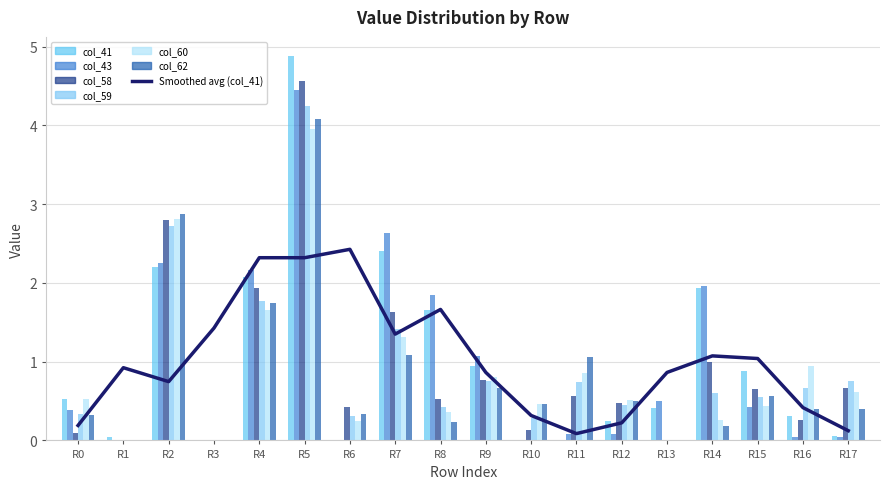

Reading left to right, extract all data points from this chart.

col_41: 0.5	0.0	2.2	0.0	2.1	4.9	0.0	2.4	1.6	0.9	0.0	0.0	0.2	0.4	1.9	0.9	0.3	0.1
col_43: 0.4	0.0	2.2	0.0	2.2	4.5	0.0	2.6	1.9	1.1	0.0	0.1	0.1	0.5	2.0	0.4	0.0	0.0
col_58: 0.1	0.0	2.8	0.0	1.9	4.6	0.4	1.6	0.5	0.8	0.1	0.6	0.5	0.0	1.0	0.7	0.3	0.7
col_59: 0.3	0.0	2.7	0.0	1.8	4.2	0.3	1.4	0.4	0.8	0.3	0.7	0.5	0.0	0.6	0.6	0.7	0.8
col_60: 0.5	0.0	2.8	0.0	1.6	4.0	0.2	1.3	0.4	0.8	0.5	0.8	0.5	0.0	0.3	0.4	0.9	0.6
col_62: 0.3	0.0	2.9	0.0	1.7	4.1	0.3	1.1	0.2	0.7	0.5	1.1	0.5	0.0	0.2	0.6	0.4	0.4